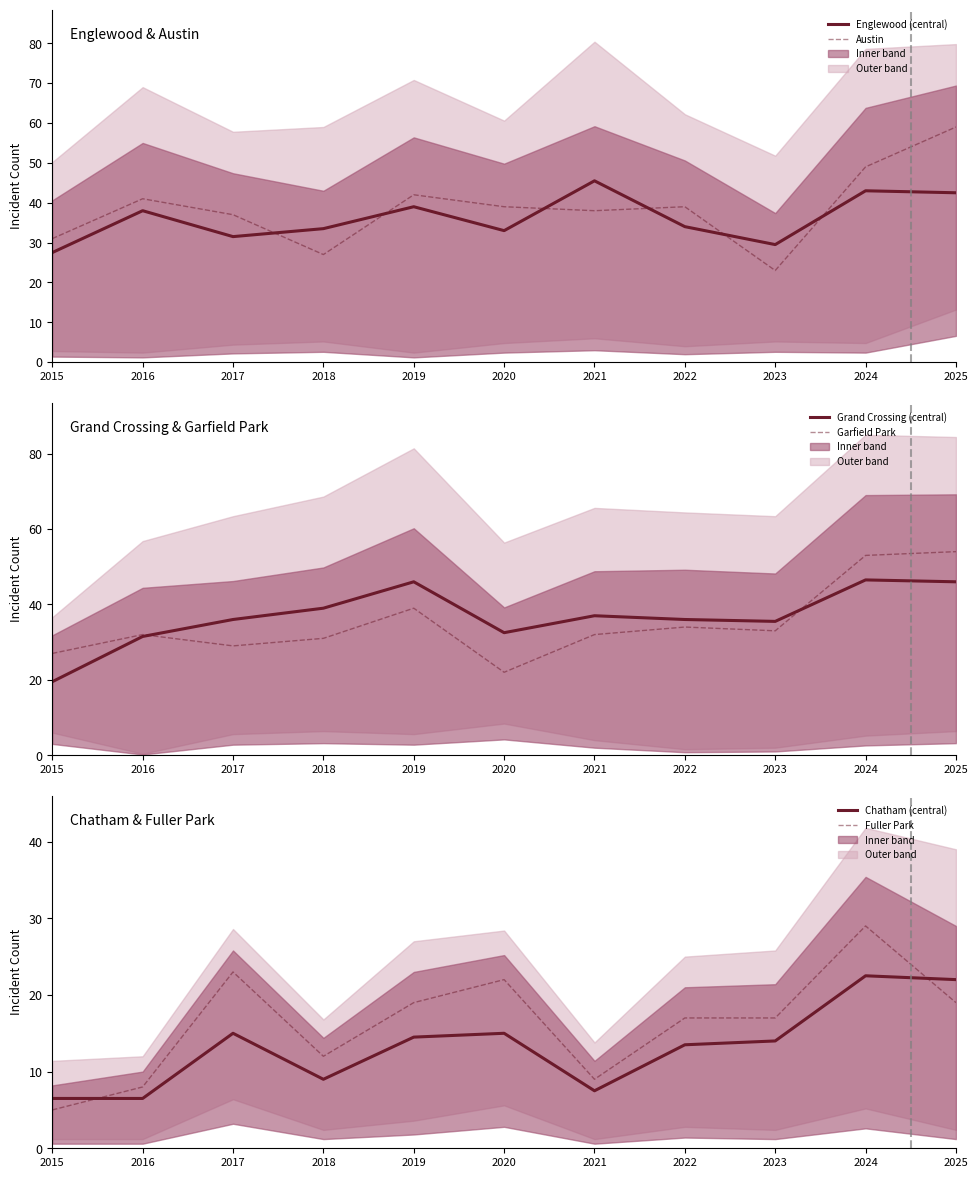

Is this an area chart (filled region under the line)?

No